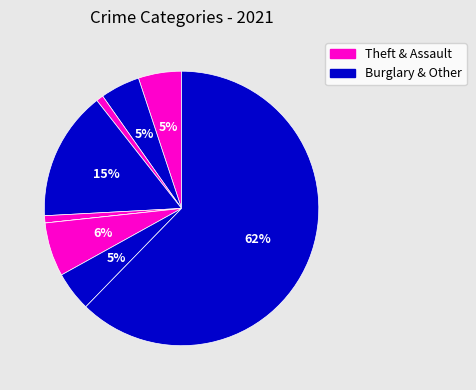

Is there any slice that represents more than half of the pie?

Yes